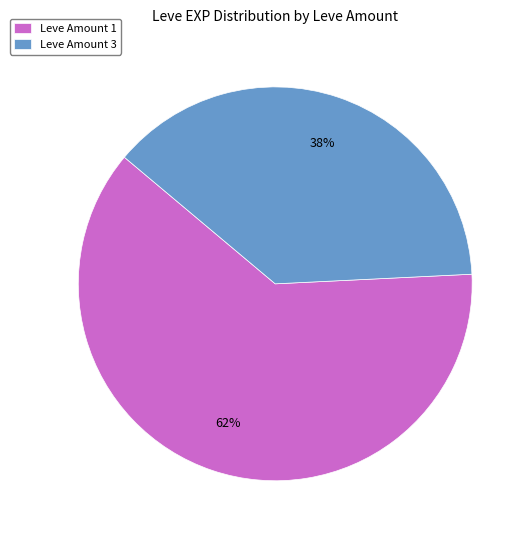

Does any single category account for the majority?

Yes